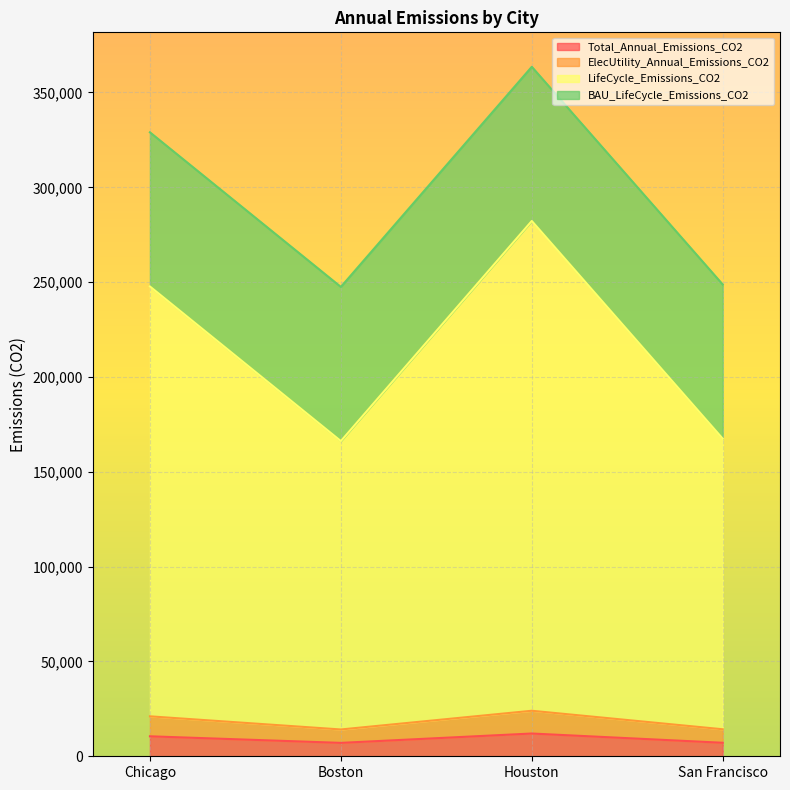

Between San Francisco and Chicago, which is larger?

Chicago